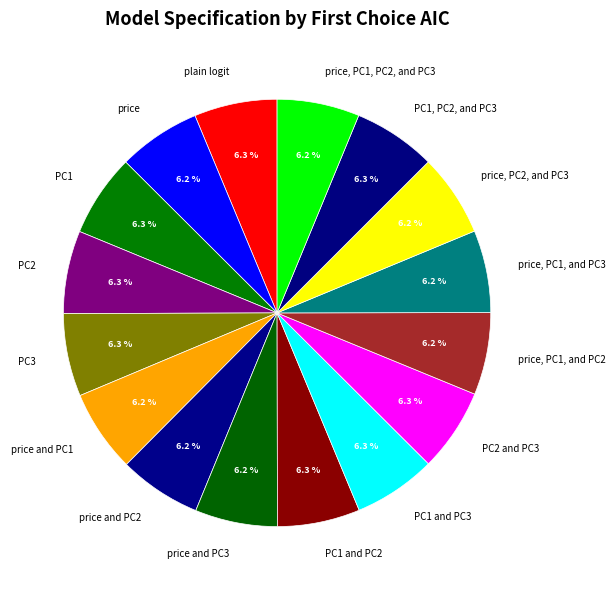

Does PC3 represent more than half of the total?

No